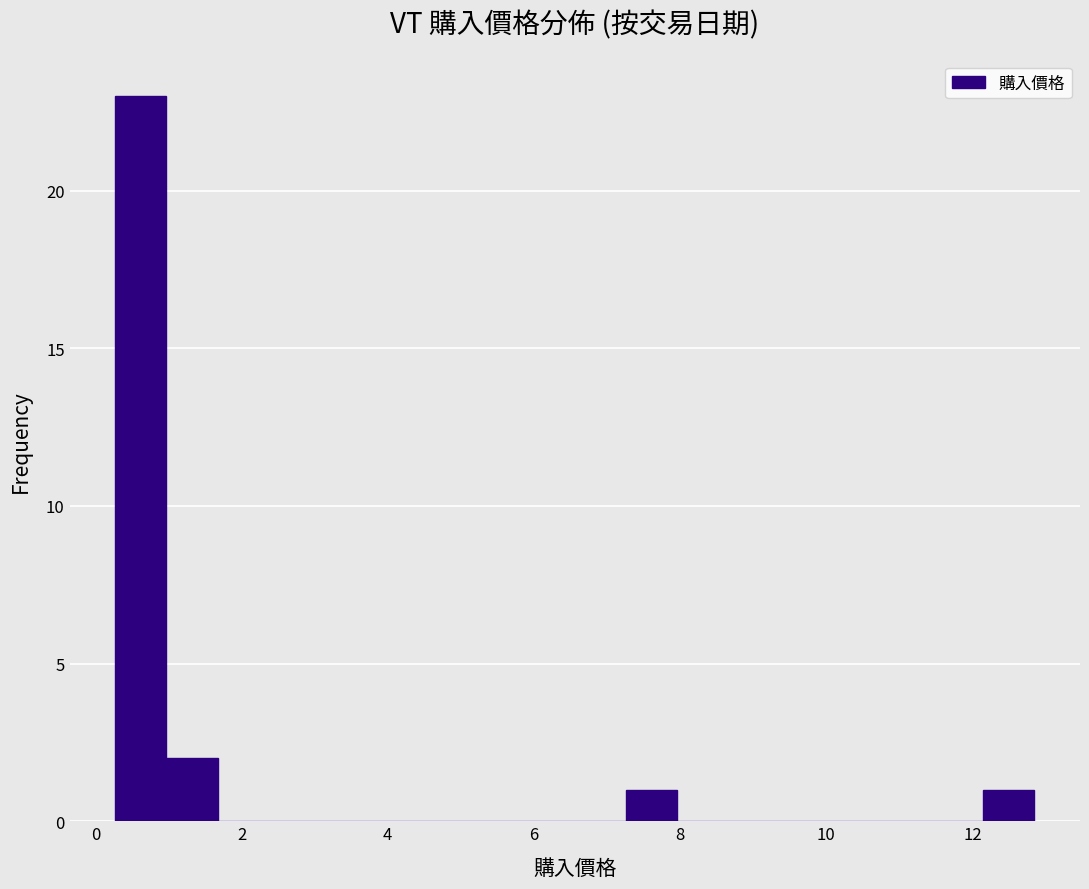

Around what value on the x-axis is the tallest bar? Give the approximate position of its centre, as read against the axis.

0.6